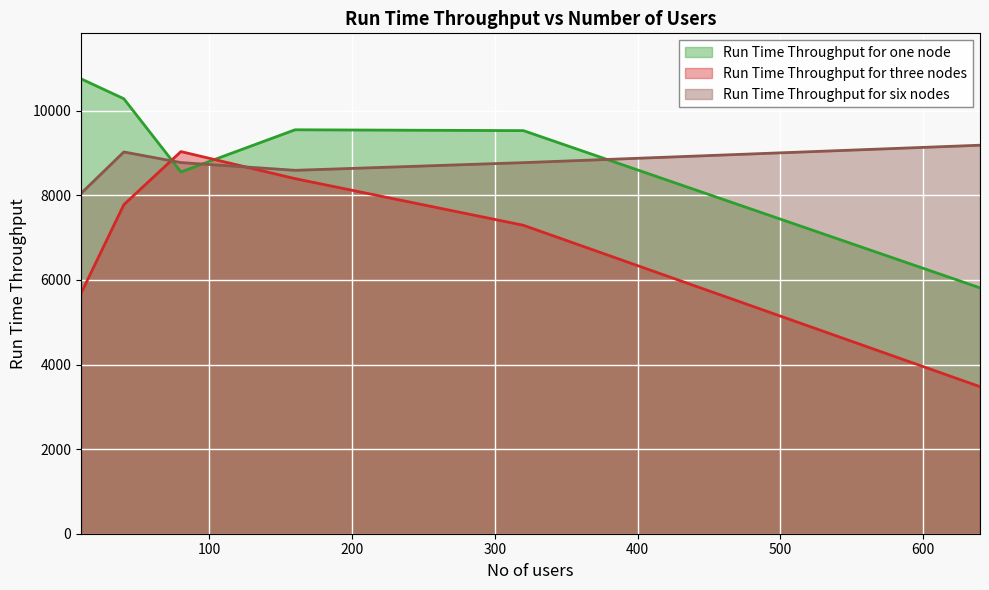

The Run Time Throughput for six nodes series shows 8047.0 at 10. True or false?

True